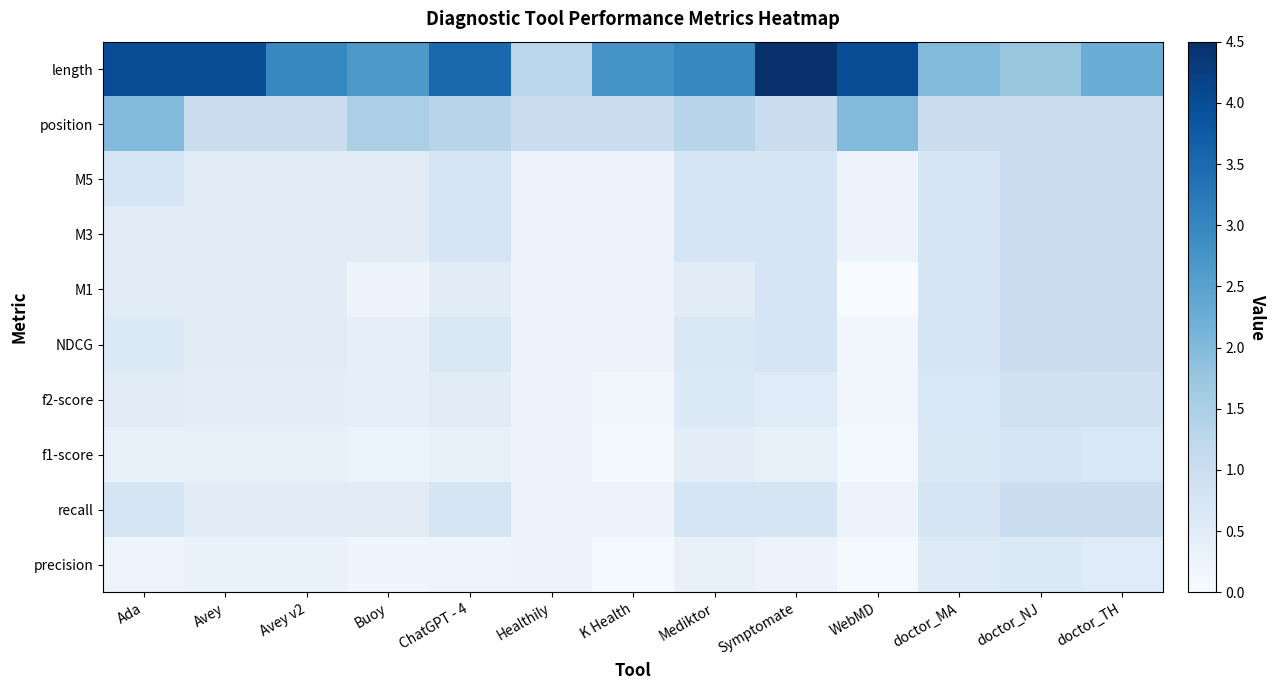

Reading right to left, what are all the values shown in this chart?

precision: doctor_TH=0.5	doctor_NJ=0.6	doctor_MA=0.6	WebMD=0.1	Symptomate=0.2	Mediktor=0.3	K Health=0.1	Healthily=0.2	ChatGPT - 4=0.2	Buoy=0.2	Avey v2=0.3	Avey=0.3	Ada=0.2
recall: doctor_TH=1.0	doctor_NJ=1.0	doctor_MA=0.8	WebMD=0.2	Symptomate=0.8	Mediktor=0.8	K Health=0.2	Healthily=0.2	ChatGPT - 4=0.8	Buoy=0.5	Avey v2=0.5	Avey=0.5	Ada=0.8
f1-score: doctor_TH=0.7	doctor_NJ=0.8	doctor_MA=0.6	WebMD=0.1	Symptomate=0.4	Mediktor=0.5	K Health=0.1	Healthily=0.2	ChatGPT - 4=0.3	Buoy=0.3	Avey v2=0.4	Avey=0.4	Ada=0.3
f2-score: doctor_TH=0.9	doctor_NJ=0.9	doctor_MA=0.7	WebMD=0.2	Symptomate=0.5	Mediktor=0.6	K Health=0.2	Healthily=0.2	ChatGPT - 4=0.5	Buoy=0.4	Avey v2=0.4	Avey=0.4	Ada=0.5
NDCG: doctor_TH=1.0	doctor_NJ=1.0	doctor_MA=0.8	WebMD=0.2	Symptomate=0.8	Mediktor=0.7	K Health=0.2	Healthily=0.2	ChatGPT - 4=0.7	Buoy=0.4	Avey v2=0.5	Avey=0.5	Ada=0.6
M1: doctor_TH=1.0	doctor_NJ=1.0	doctor_MA=0.8	WebMD=0.0	Symptomate=0.8	Mediktor=0.5	K Health=0.2	Healthily=0.2	ChatGPT - 4=0.5	Buoy=0.2	Avey v2=0.5	Avey=0.5	Ada=0.5
M3: doctor_TH=1.0	doctor_NJ=1.0	doctor_MA=0.8	WebMD=0.2	Symptomate=0.8	Mediktor=0.8	K Health=0.2	Healthily=0.2	ChatGPT - 4=0.8	Buoy=0.5	Avey v2=0.5	Avey=0.5	Ada=0.5
M5: doctor_TH=1.0	doctor_NJ=1.0	doctor_MA=0.8	WebMD=0.2	Symptomate=0.8	Mediktor=0.8	K Health=0.2	Healthily=0.2	ChatGPT - 4=0.8	Buoy=0.5	Avey v2=0.5	Avey=0.5	Ada=0.8
position: doctor_TH=1.0	doctor_NJ=1.0	doctor_MA=1.0	WebMD=2.0	Symptomate=1.0	Mediktor=1.3	K Health=1.0	Healthily=1.0	ChatGPT - 4=1.3	Buoy=1.5	Avey v2=1.0	Avey=1.0	Ada=2.0
length: doctor_TH=2.2	doctor_NJ=1.8	doctor_MA=2.0	WebMD=4.0	Symptomate=4.5	Mediktor=3.0	K Health=2.8	Healthily=1.2	ChatGPT - 4=3.5	Buoy=2.7	Avey v2=3.0	Avey=4.0	Ada=4.0